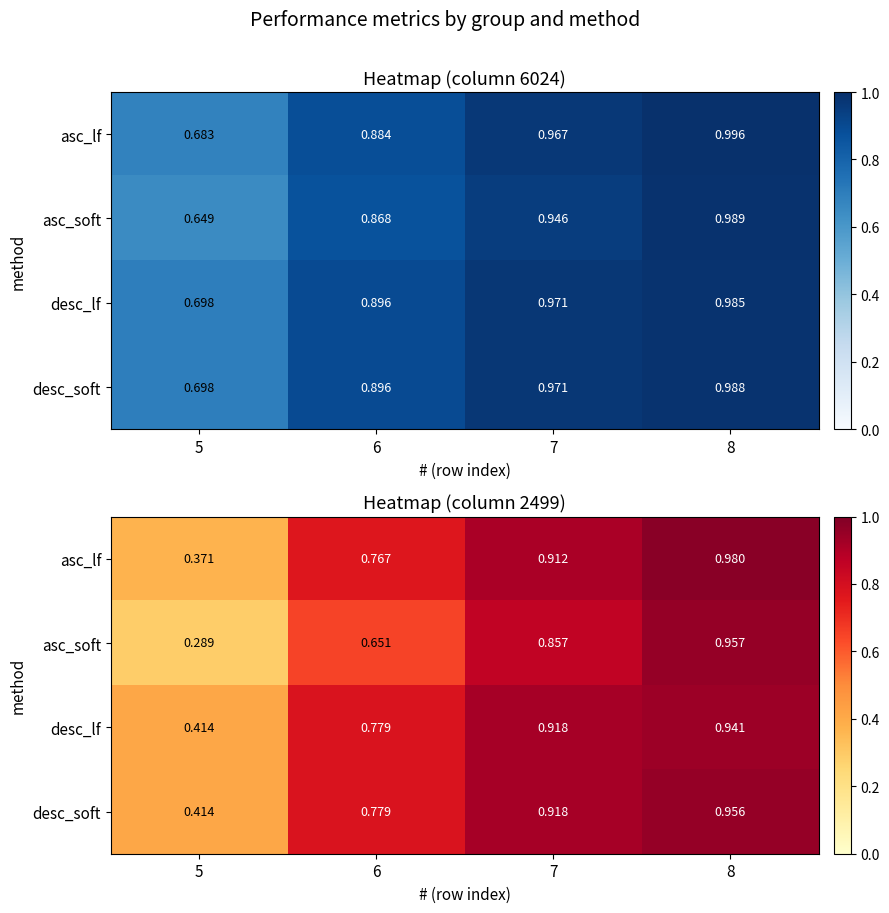

Which series changed the most between 6 and 7?

asc_soft